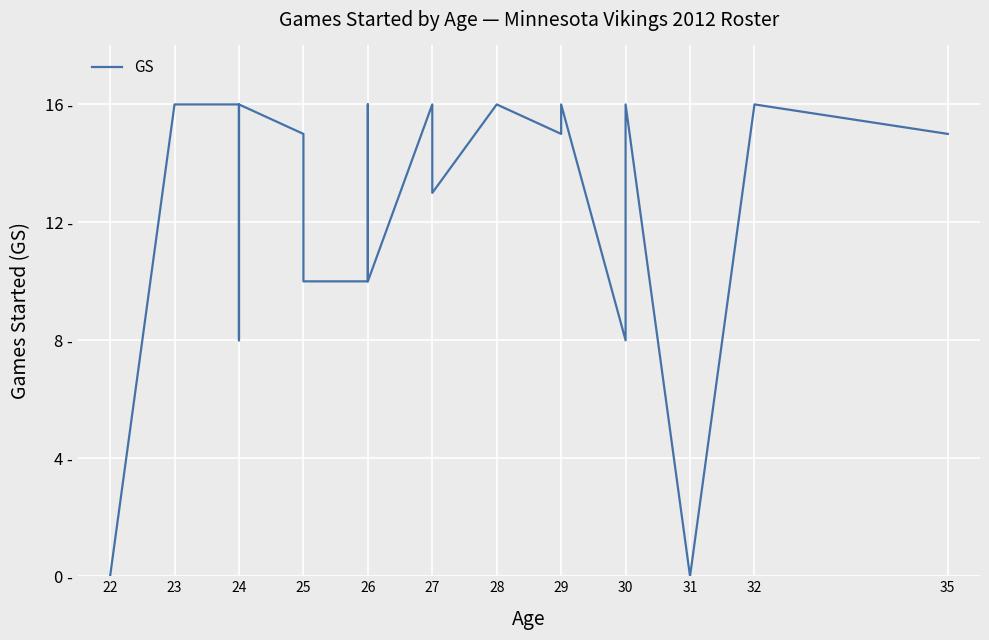

What is the greatest value displayed?

16